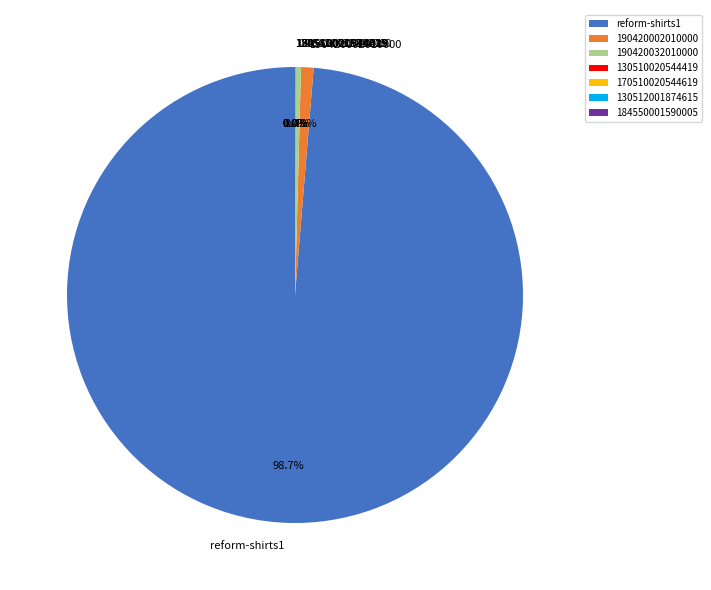

Which category accounts for the majority?

reform-shirts1